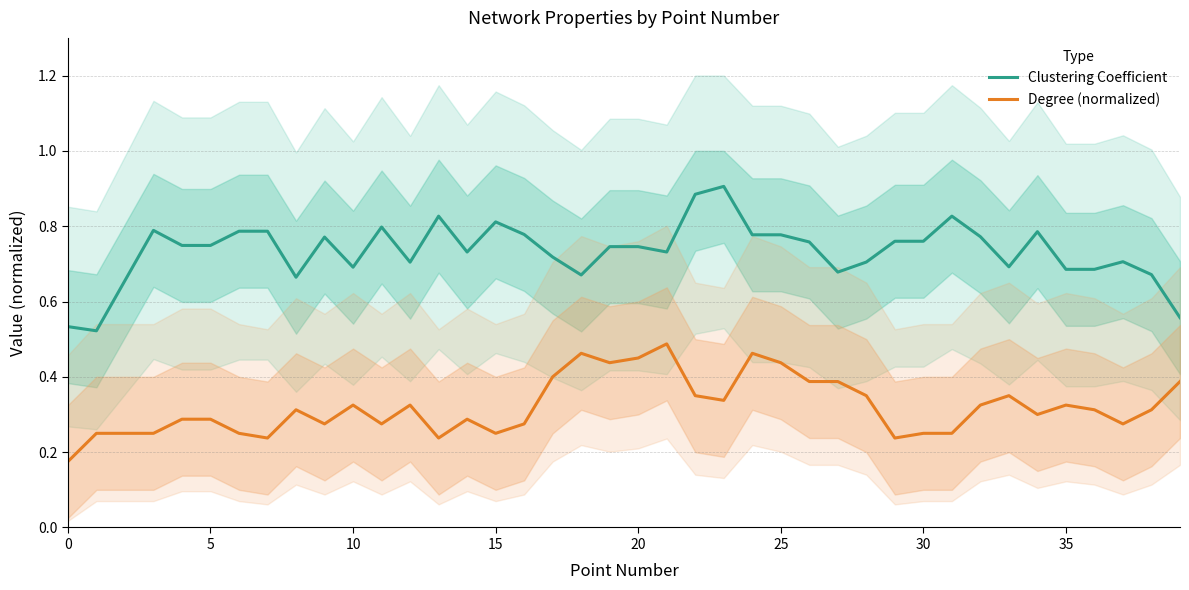

True or false: Clustering Coefficient and Degree (normalized) cross at least once.

False